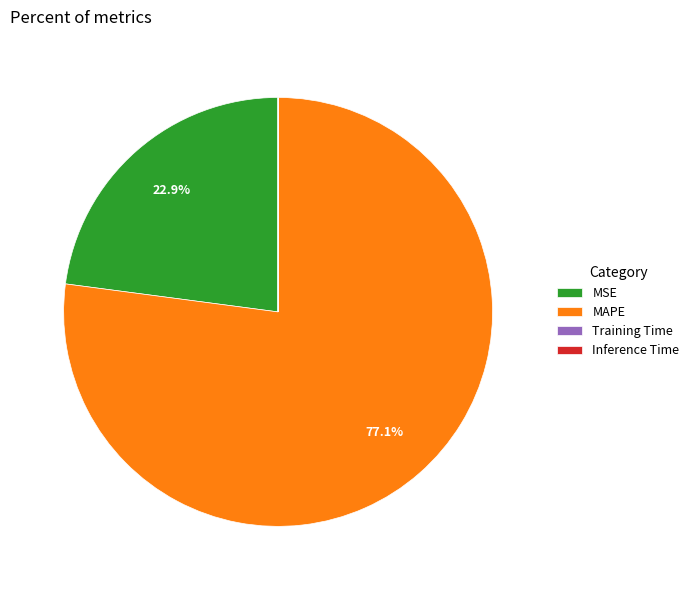

To the nearest percent, what is the average slice percentage?

25%